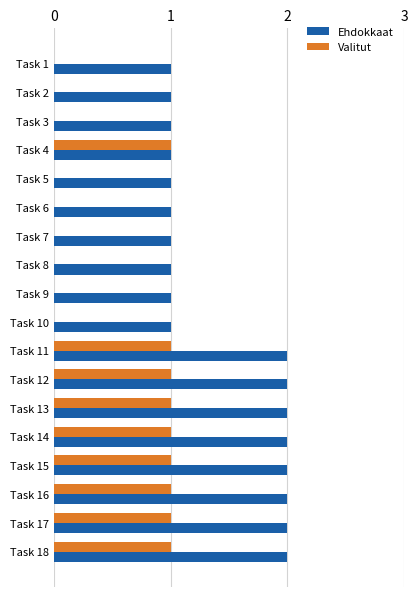

Is it true that Valitut equals 0 at Task 3?

True